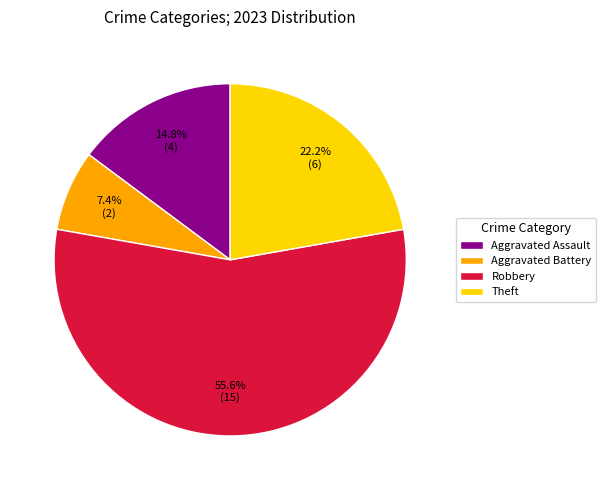

Which slice is the largest?

Robbery